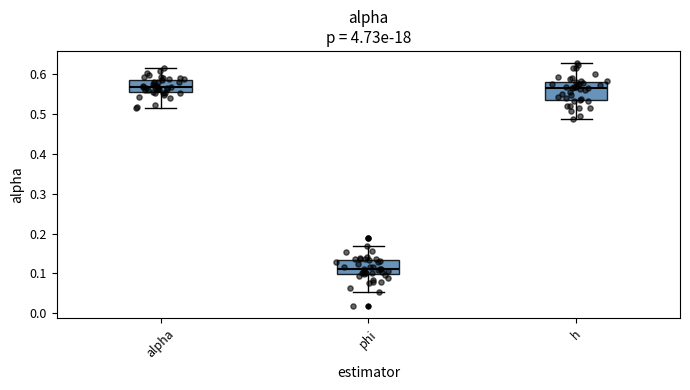

Where is the upper edge of the box for phi on the y-axis? The values are not printed on the chart, so give them approximately, as read against the axis.

0.13